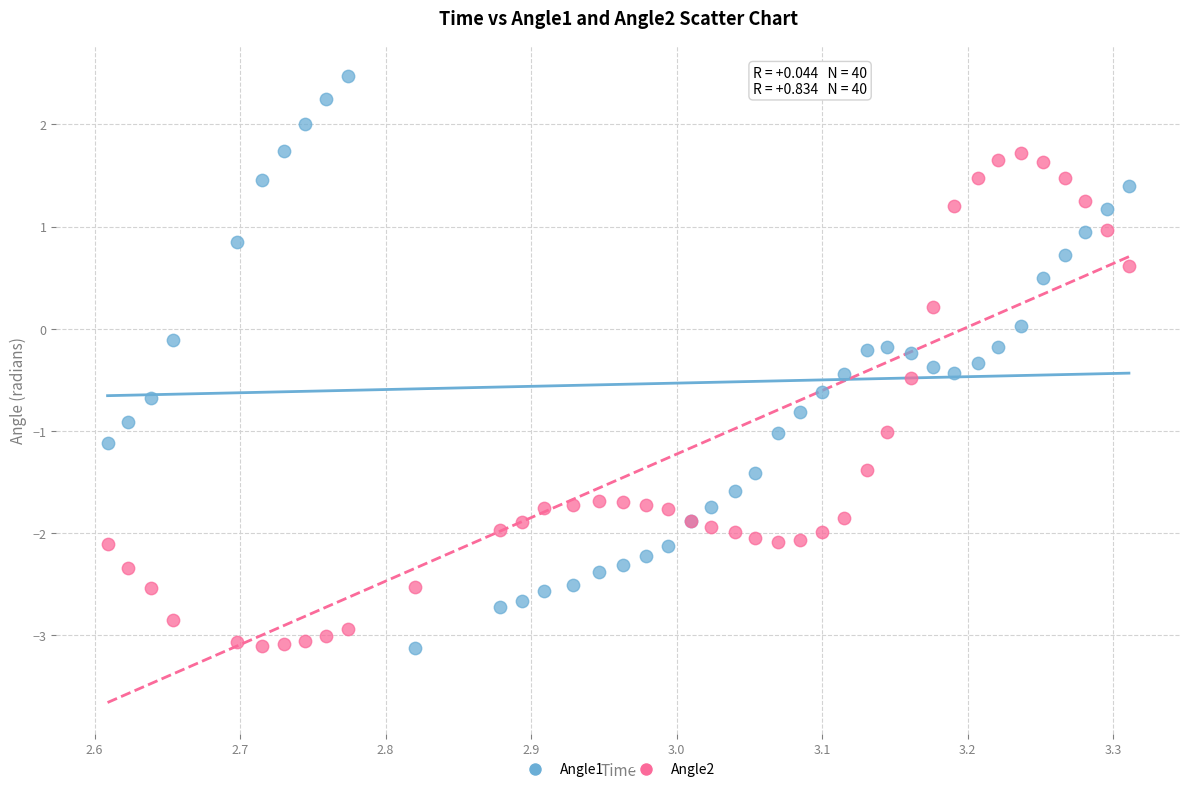

What are all the series names shown in the legend?

Angle1, Angle2